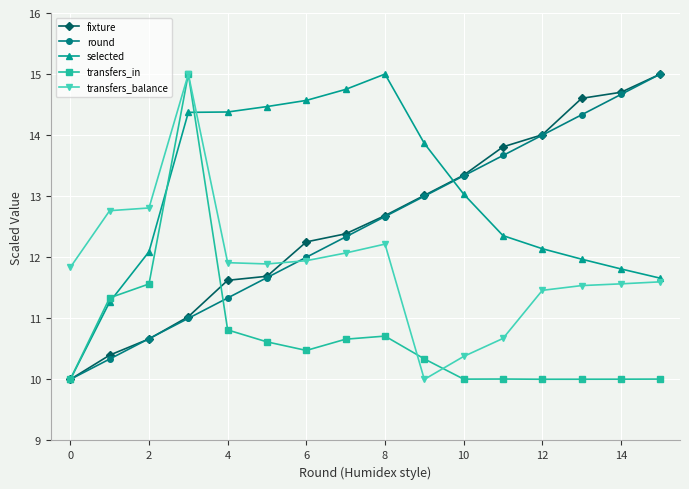

What is the difference between the maximum and second lowest values in the transfers_in series?

5.0